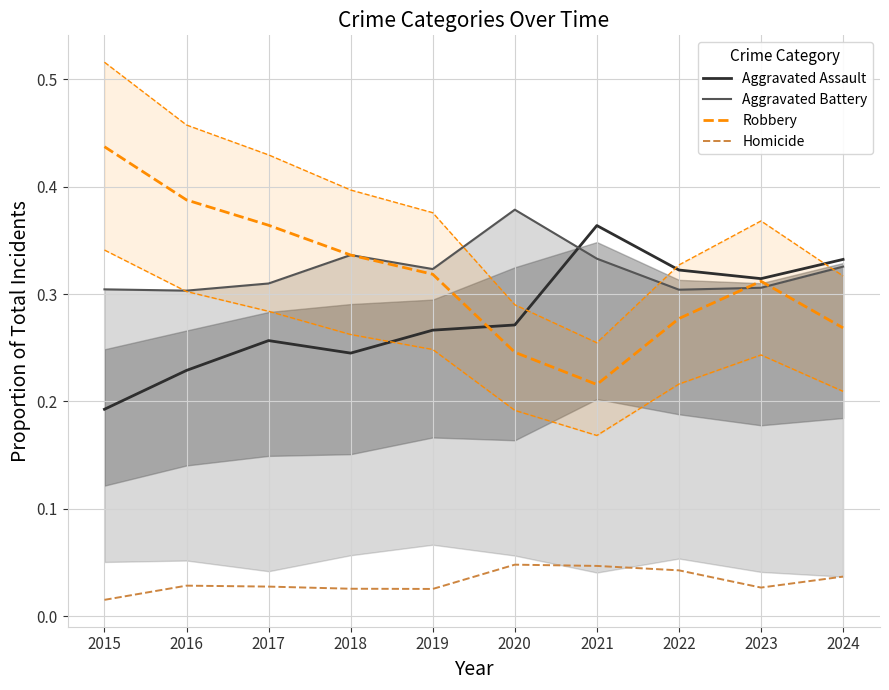

In Robbery, how many points are higher than both neighbors (excluding endpoints)?

1